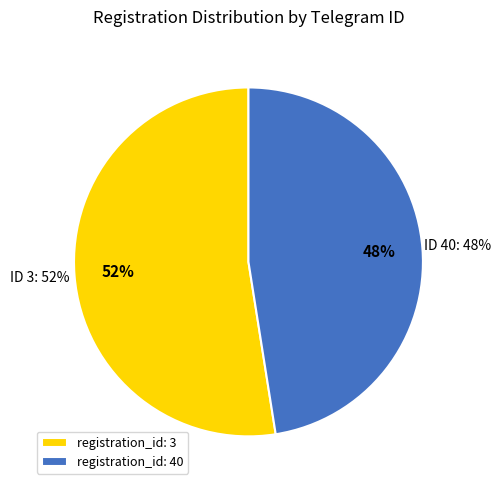

To the nearest percent, what is the combined percentage of 3 and 40?

100%